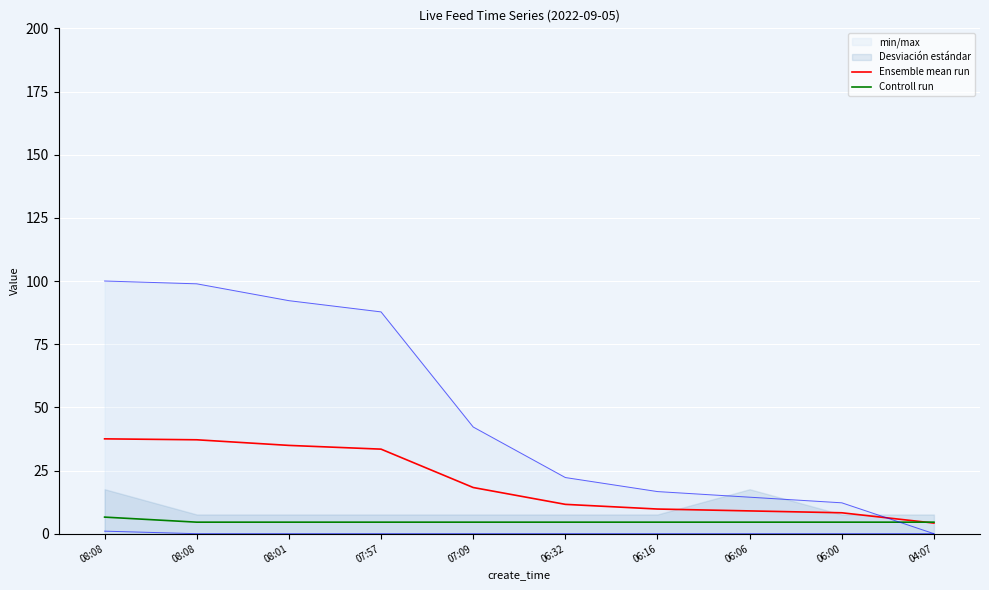

Which has a higher value, 08:08 or 07:57?

08:08